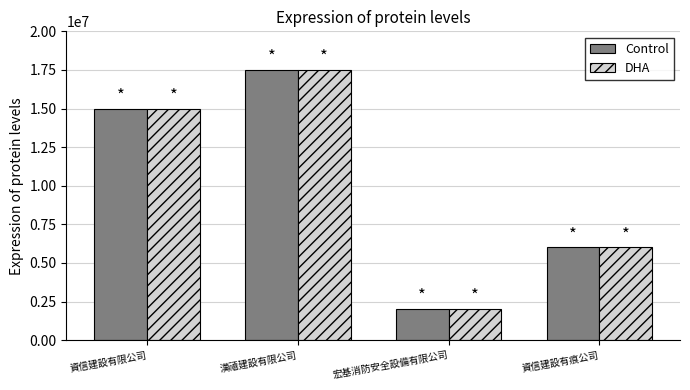

What are all the series names shown in the legend?

Control, DHA